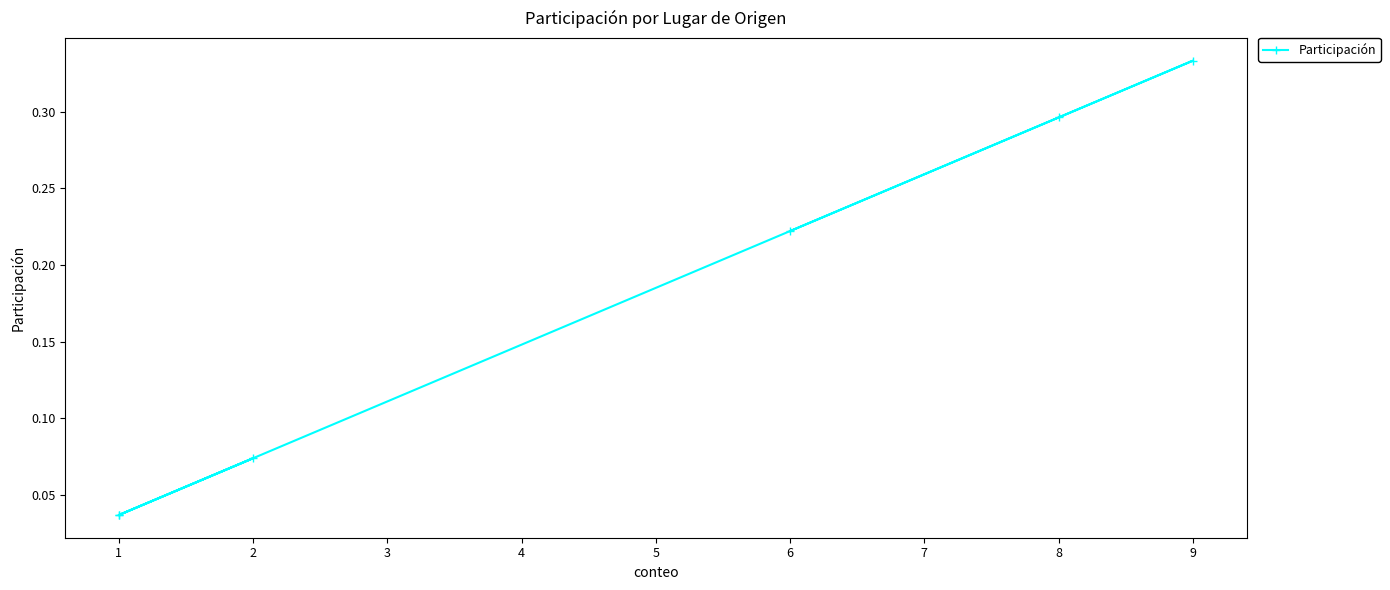

The chart shows a value of 0.0 at 1. True or false?

False